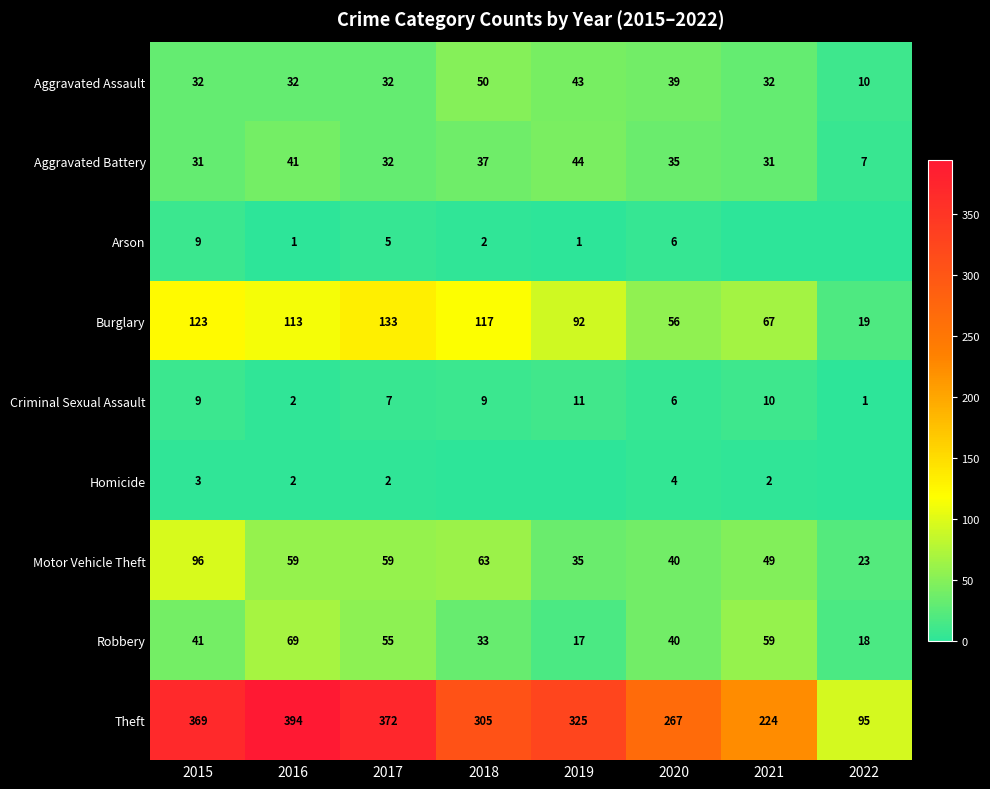

What is the approximate value of Robbery at 2022, to the nearest 10?

20